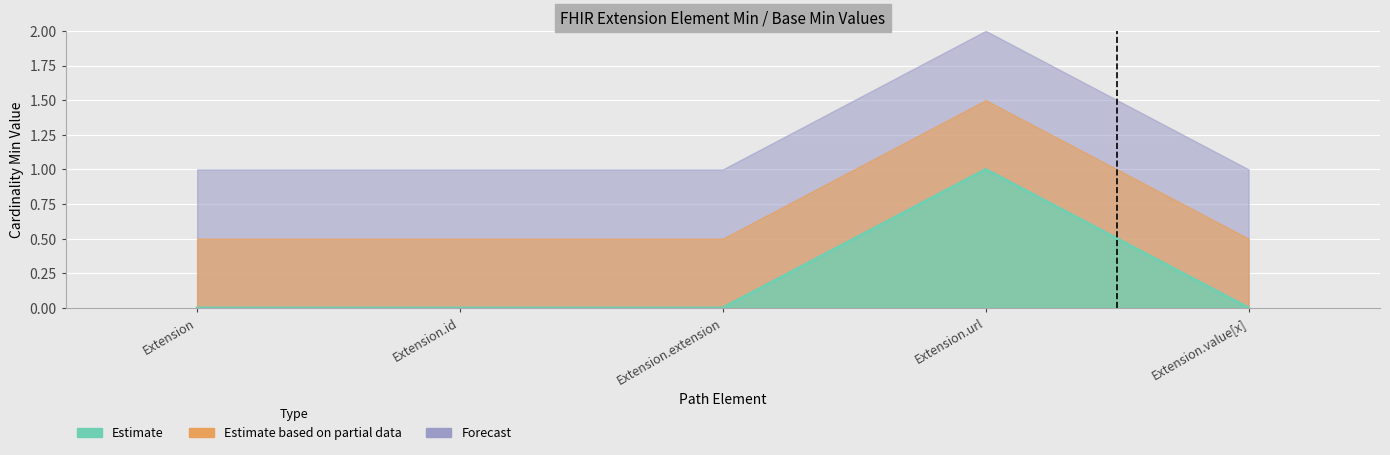

At which category does the chart reach its minimum across all series?

Extension